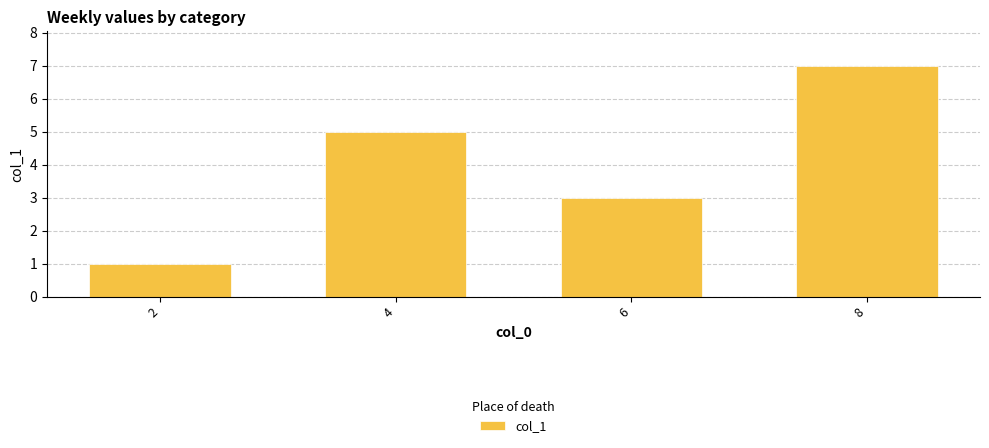

What is the ratio of the value at 8 to the value at 6?

2.3